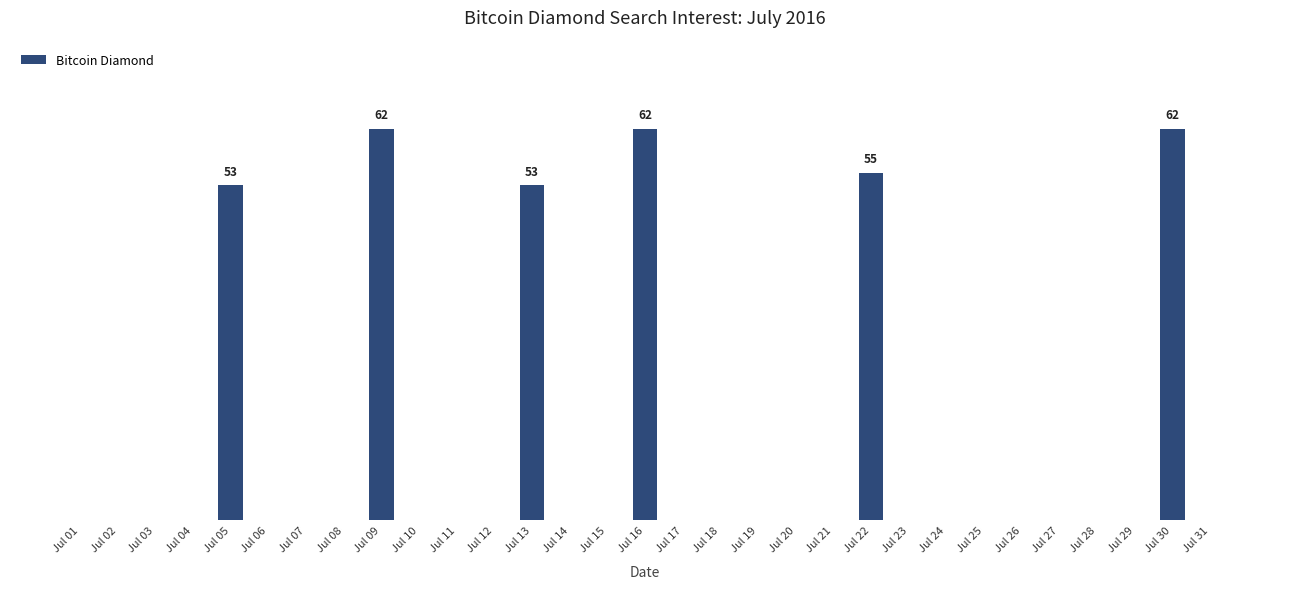

Reading right to left, what are all the values shown in this chart?

Jul 31=0	Jul 30=62	Jul 29=0	Jul 28=0	Jul 27=0	Jul 26=0	Jul 25=0	Jul 24=0	Jul 23=0	Jul 22=55	Jul 21=0	Jul 20=0	Jul 19=0	Jul 18=0	Jul 17=0	Jul 16=62	Jul 15=0	Jul 14=0	Jul 13=53	Jul 12=0	Jul 11=0	Jul 10=0	Jul 09=62	Jul 08=0	Jul 07=0	Jul 06=0	Jul 05=53	Jul 04=0	Jul 03=0	Jul 02=0	Jul 01=0